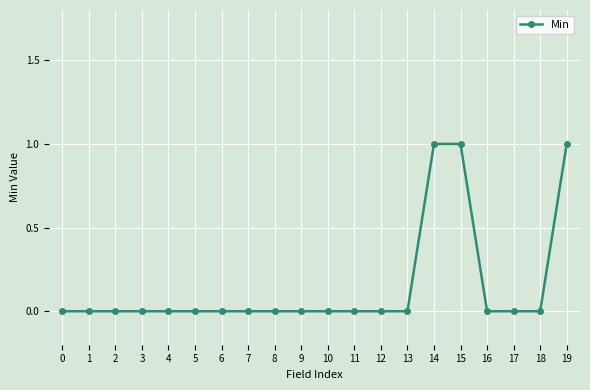

Reading right to left, extract all data points from this chart.

19=1	18=0	17=0	16=0	15=1	14=1	13=0	12=0	11=0	10=0	9=0	8=0	7=0	6=0	5=0	4=0	3=0	2=0	1=0	0=0